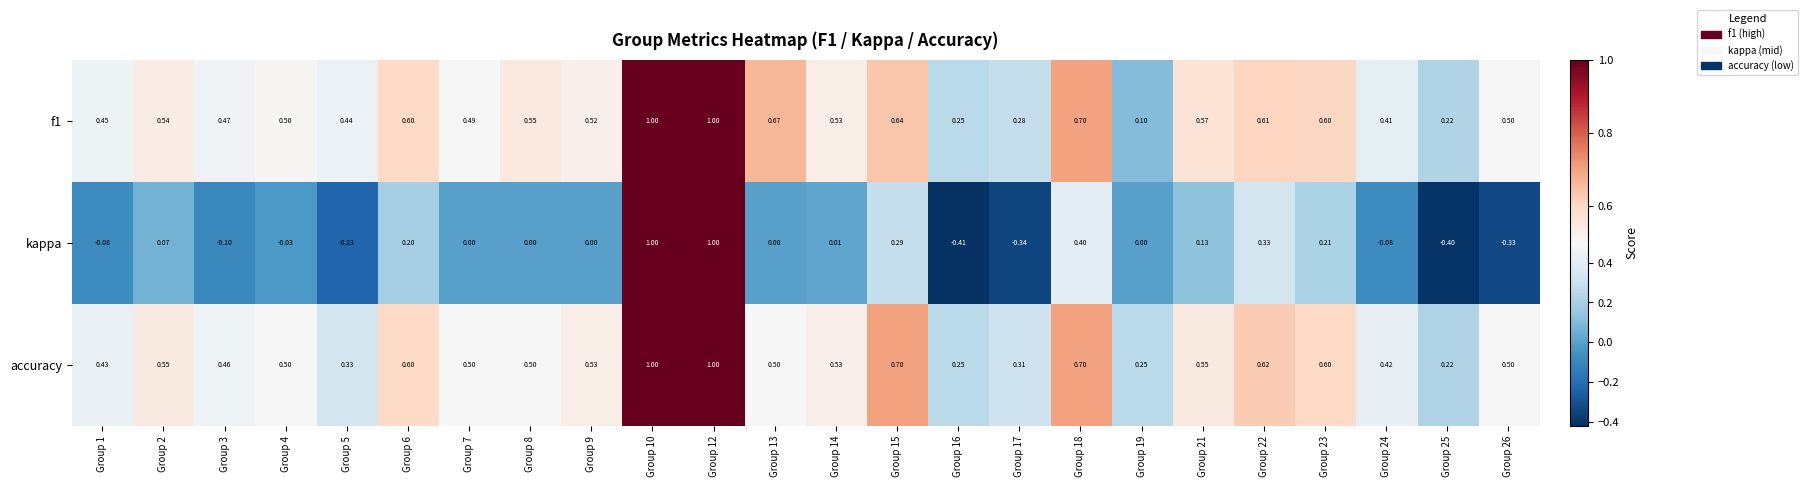

How many categories are shown in the chart?

24